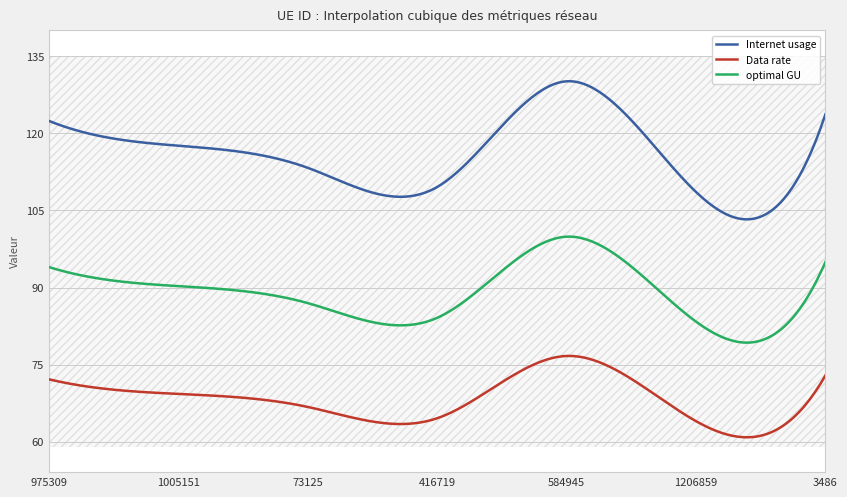

True or false: Data rate and optimal GU intersect in this chart.

False